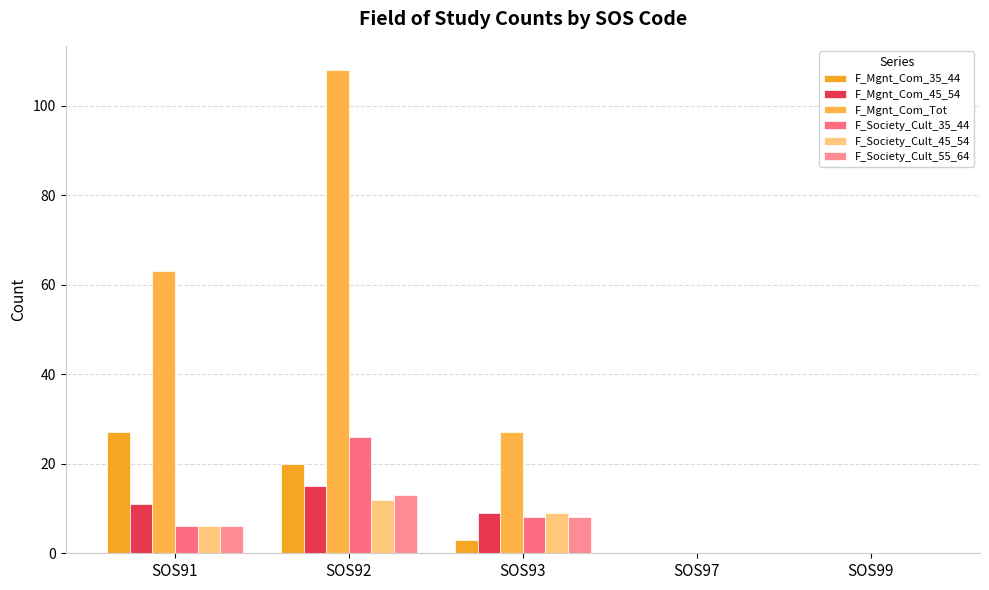

How many groups of bars are there?

5